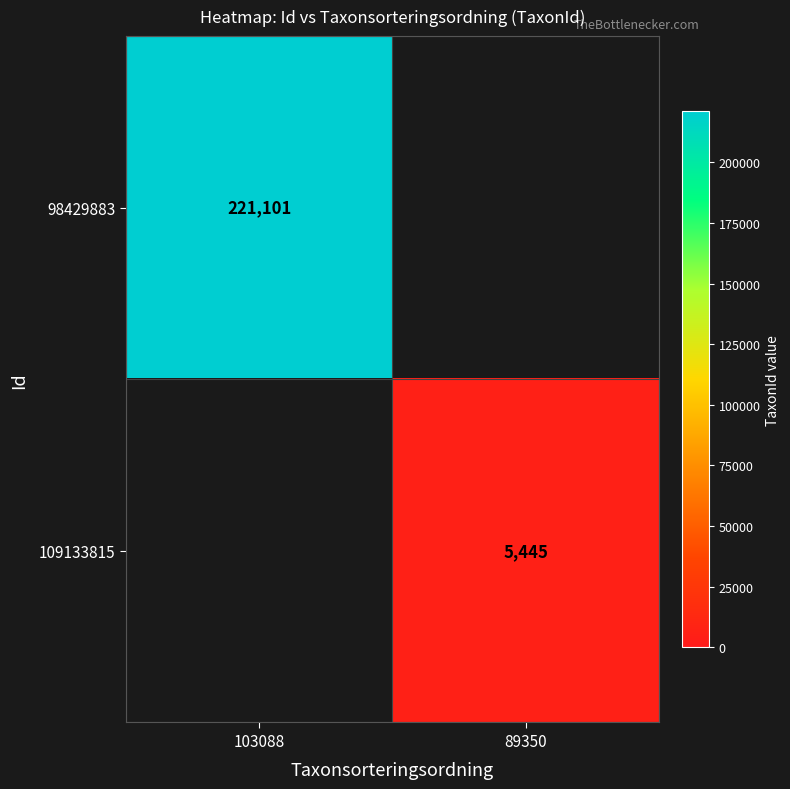

What is the minimum value shown in the chart?

5445.0